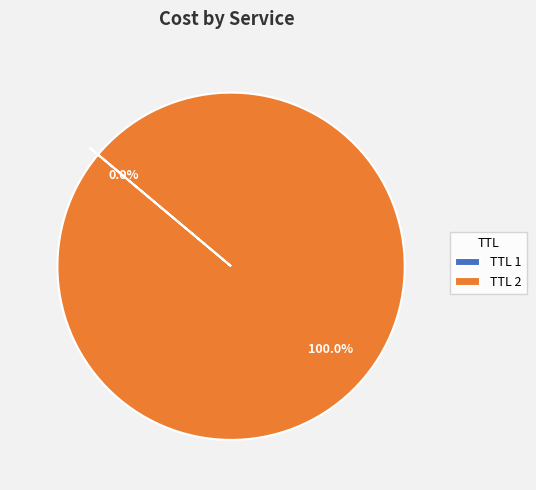

To the nearest percent, what is the difference between the largest and smallest slice percentages?

100%